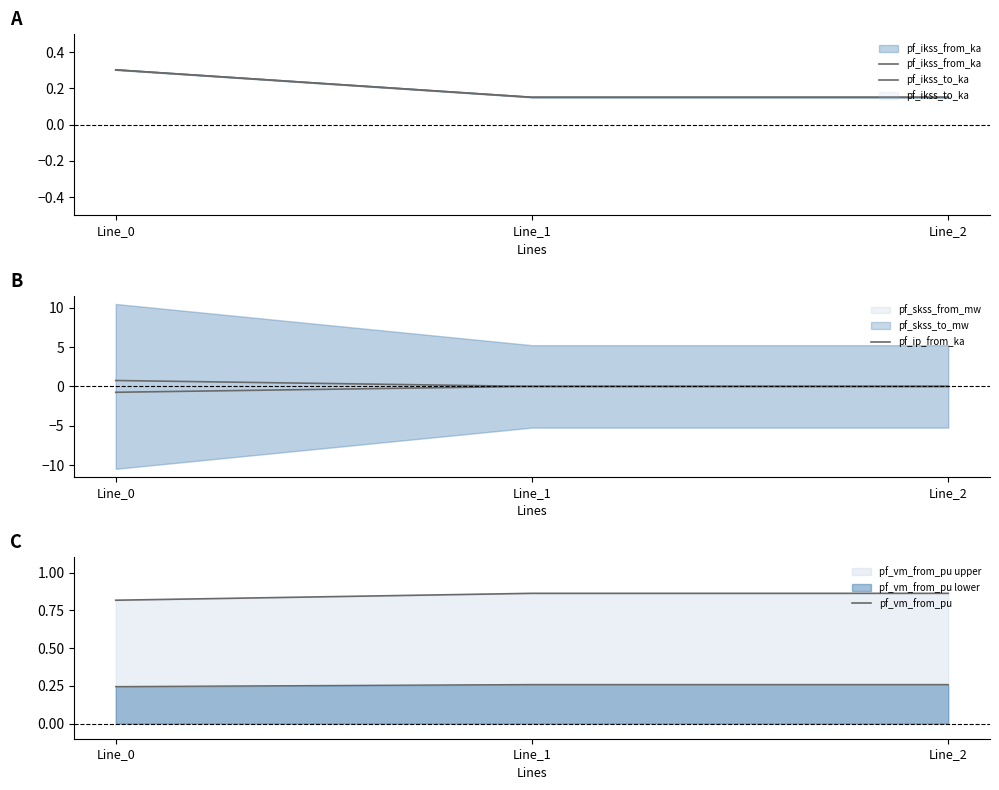

Reading right to left, extract all data points from this chart.

pf_ikss_from_ka: 0.2	0.2	0.3
pf_ikss_to_ka: 0.2	0.2	0.3
pf_ip_from_ka: 0.0	0.0	0.7
pf_vm_from_pu: 0.9	0.9	0.8